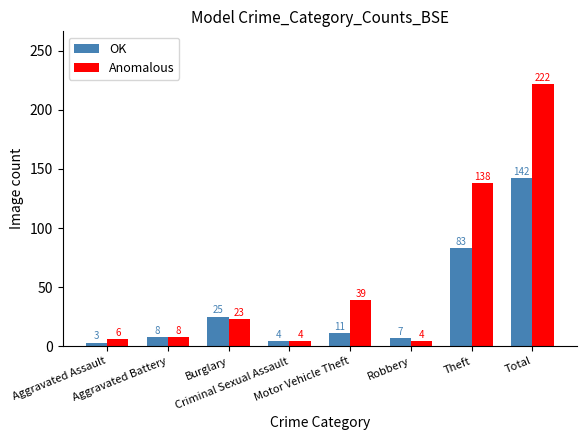

What is the highest value of the OK series?

142